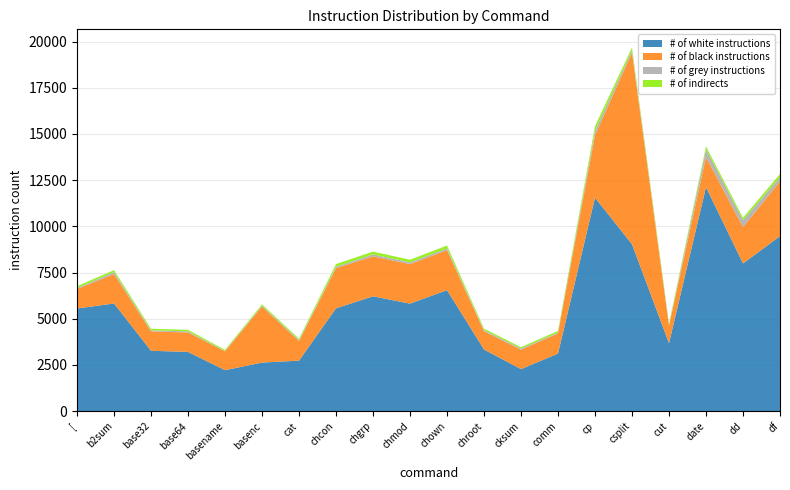

Reading left to right, transcribe all the data shown in this chart.

# of white instructions: [=5554	b2sum=5828	base32=3267	base64=3206	basename=2217	basenc=2628	cat=2734	chcon=5564	chgrp=6214	chmod=5819	chown=6548	chroot=3336	cksum=2275	comm=3115	cp=11551	csplit=9033	cut=3677	date=12122	dd=7993	df=9468
# of black instructions: [=1058	b2sum=1592	base32=1051	base64=1051	basename=1021	basenc=3037	cat=1057	chcon=2175	chgrp=2163	chmod=2139	chown=2167	chroot=986	cksum=1049	comm=1094	cp=3379	csplit=10366	cut=942	date=1630	dd=1971	df=2969
# of grey instructions: [=54	b2sum=108	base32=60	base64=60	basename=18	basenc=50	cat=59	chcon=78	chgrp=106	chmod=97	chown=93	chroot=60	cksum=70	comm=49	cp=249	csplit=130	cut=27	date=426	dd=373	df=224
# of indirects: [=96	b2sum=103	base32=83	base64=83	basename=59	basenc=65	cat=70	chcon=143	chgrp=150	chmod=140	chown=154	chroot=83	cksum=70	comm=86	cp=244	csplit=150	cut=91	date=151	dd=132	df=171